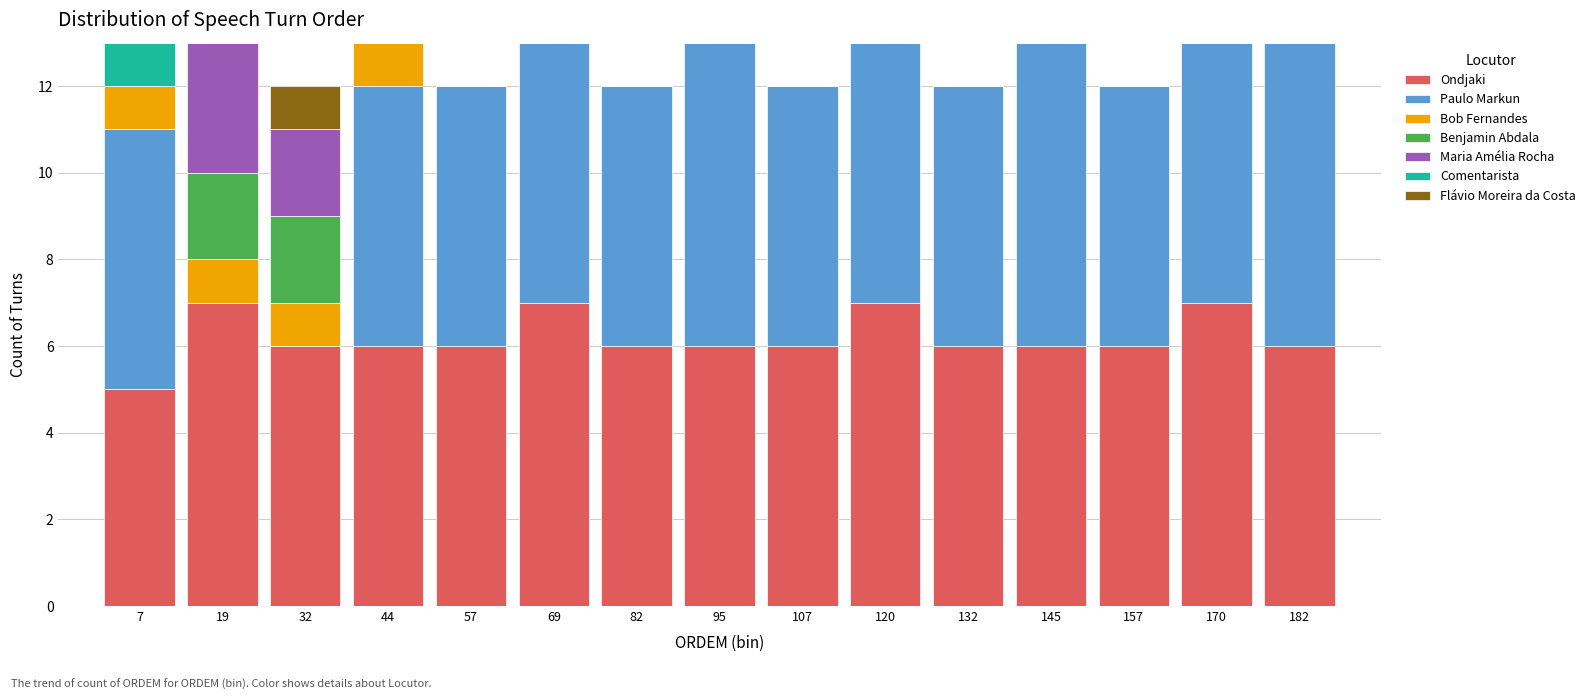

Reading left to right, transcribe this chart: for each stacked bar, give the range it covers on the x-axis and its total height. Neither the bar edges nor the heights are printed on the chart, so give them approximately, as read against the axes.

2 to 14: 13
14 to 26: 13
26 to 38: 12
38 to 52: 13
52 to 64: 12
64 to 76: 13
76 to 88: 12
88 to 102: 13
102 to 114: 12
114 to 126: 13
126 to 138: 12
138 to 152: 13
152 to 164: 12
164 to 176: 13
176 to 190: 13